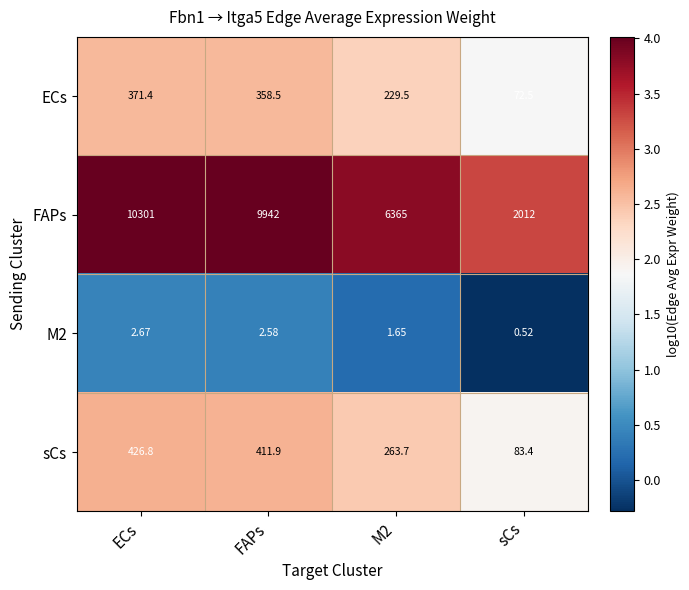

Which label corresponds to the largest value in the chart?

ECs